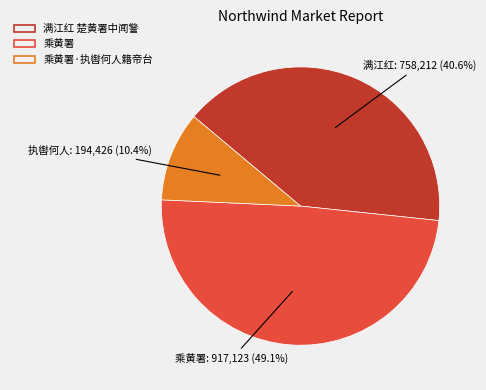

What is the change in value from 满江红 楚黄署中闻警 to 乘黄署?

+158911